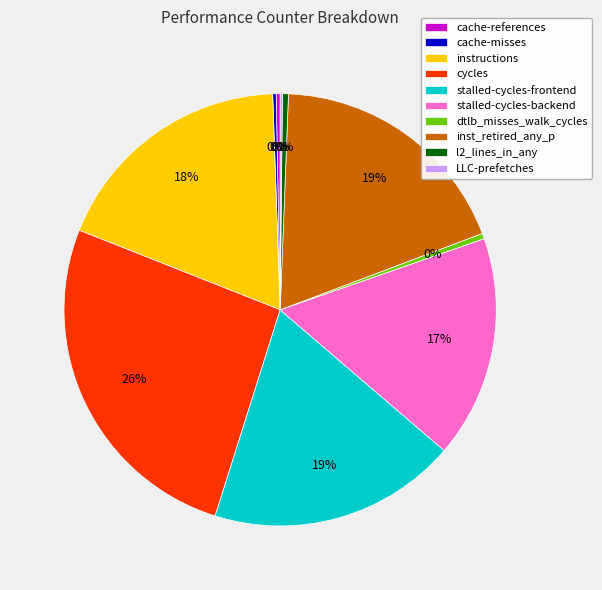

True or false: stalled-cycles-backend accounts for 6% of the total.

False